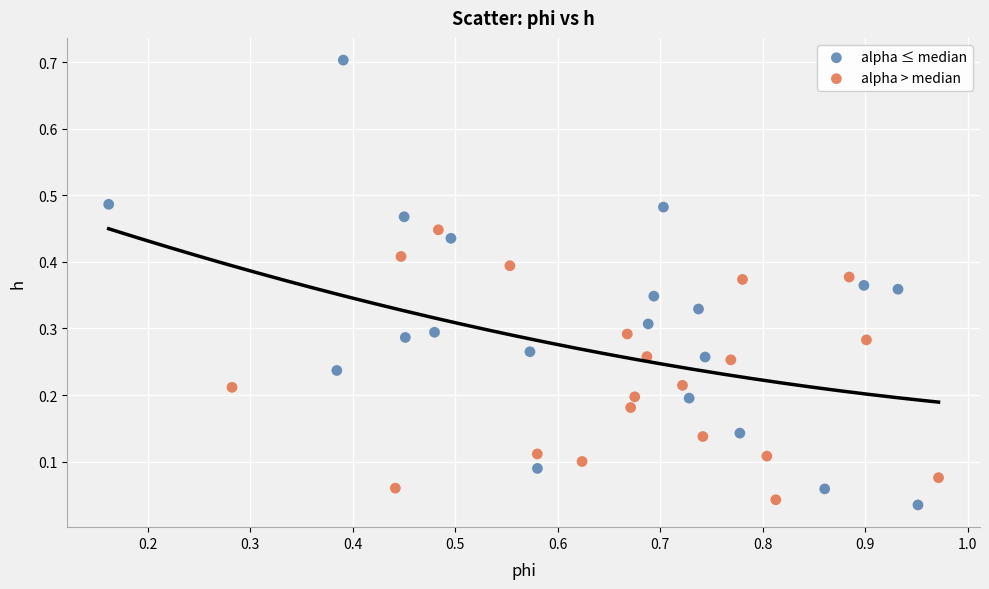

Which series has the widest spread of Y values?

alpha ≤ median